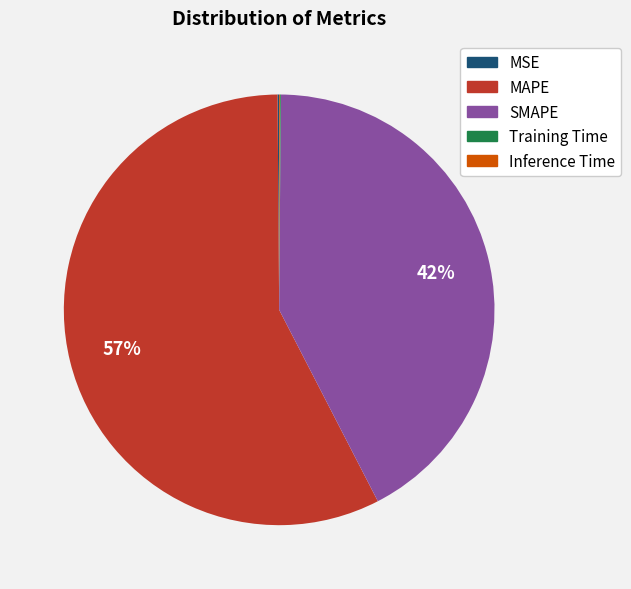

To the nearest percent, what percentage of the pie is SMAPE?

42%